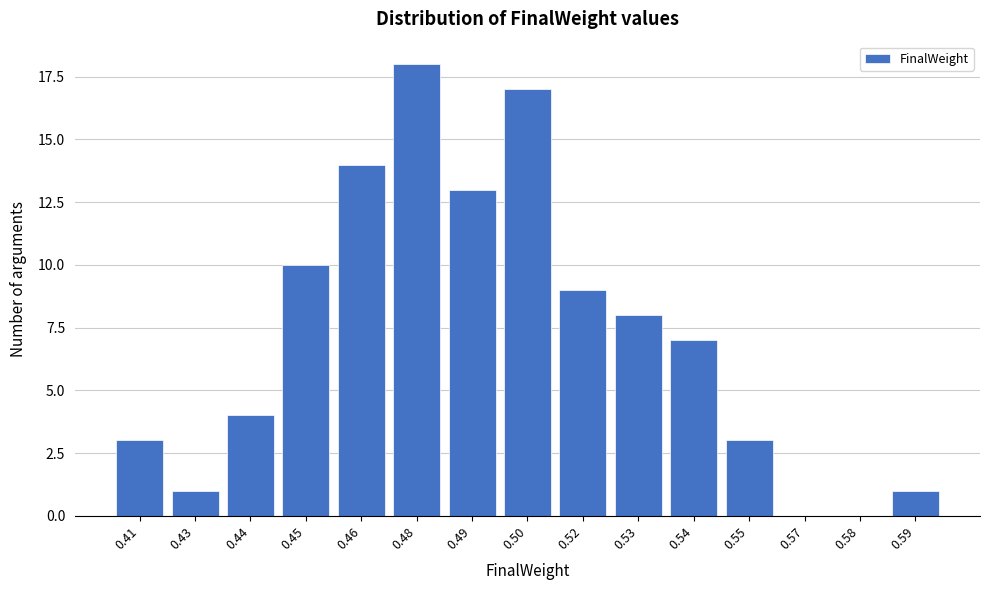

Reading left to right, what are all the values shown in this chart?

0.41=3	0.43=1	0.44=4	0.45=10	0.46=14	0.48=18	0.49=13	0.50=17	0.52=9	0.53=8	0.54=7	0.55=3	0.57=0	0.58=0	0.59=1